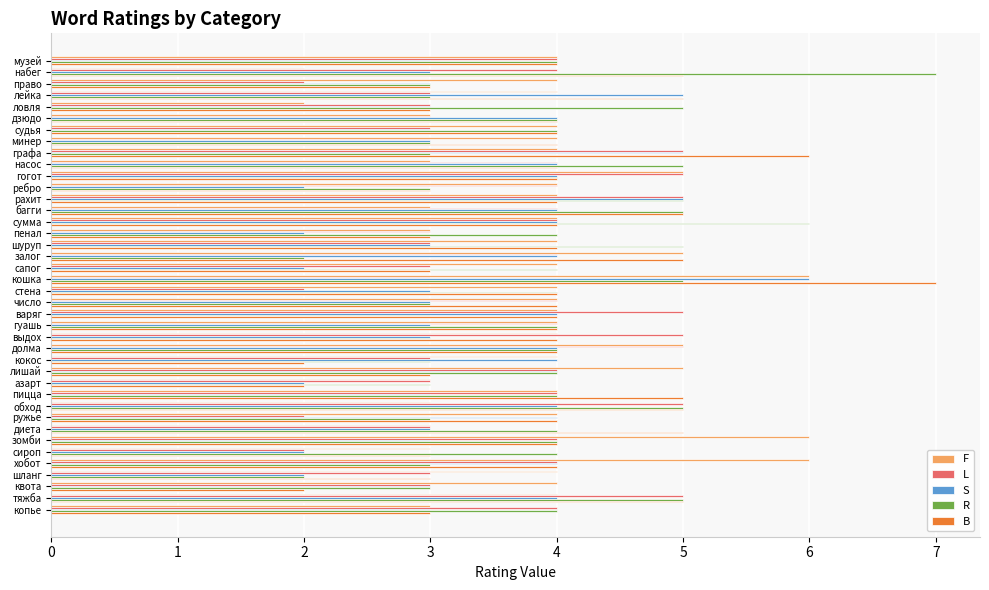

What value does the F series have at судья?

4